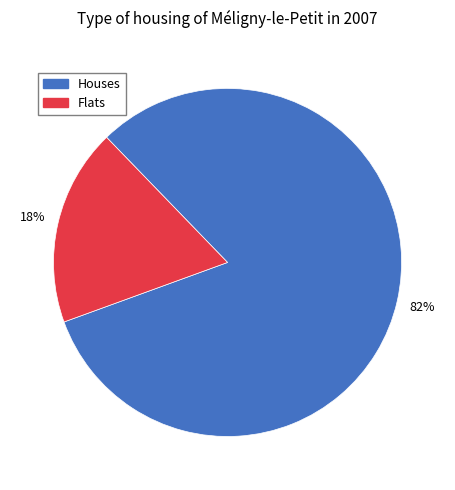

To the nearest percent, what portion does Houses represent?

82%